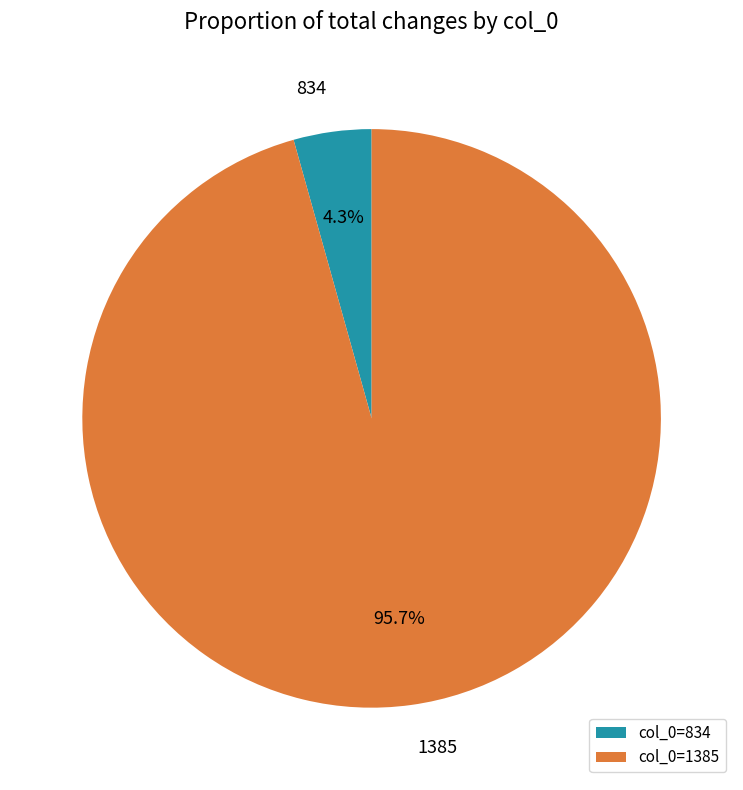

Which category has the smallest portion of the pie?

834